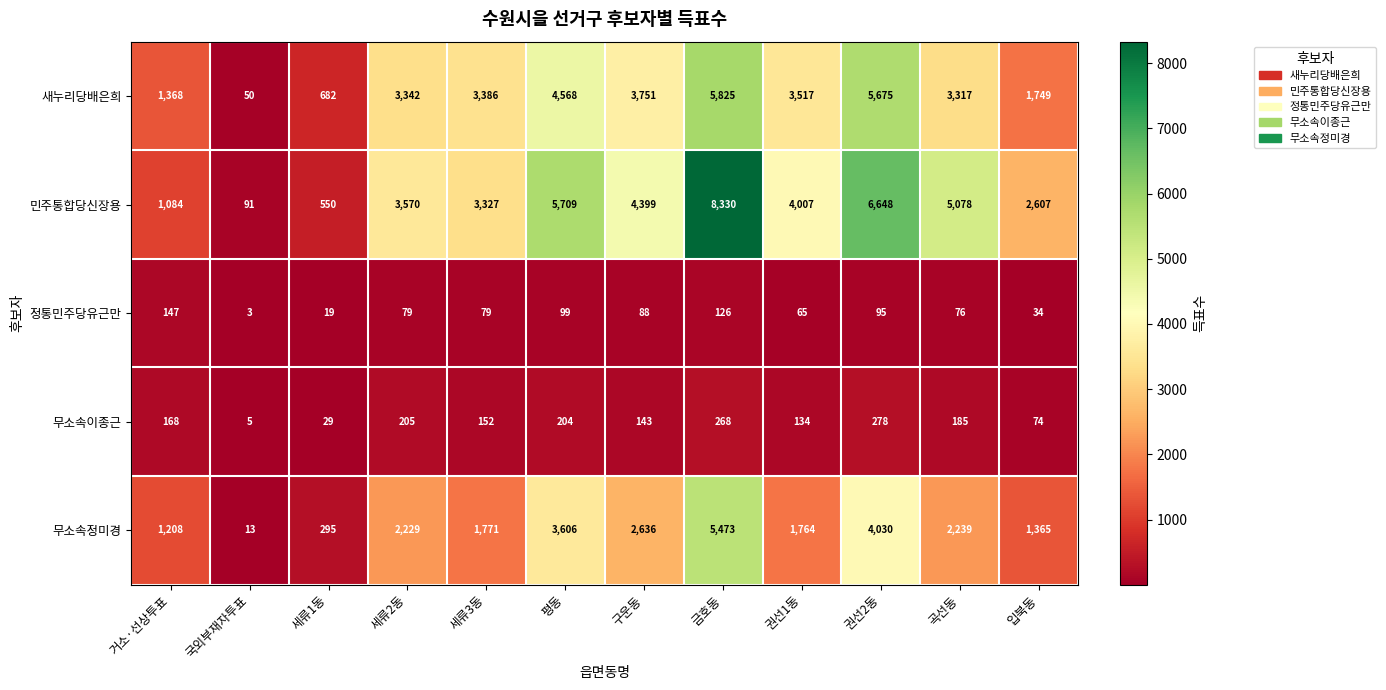

At which label does 무소속이종근 reach its minimum?

국외부재자투표